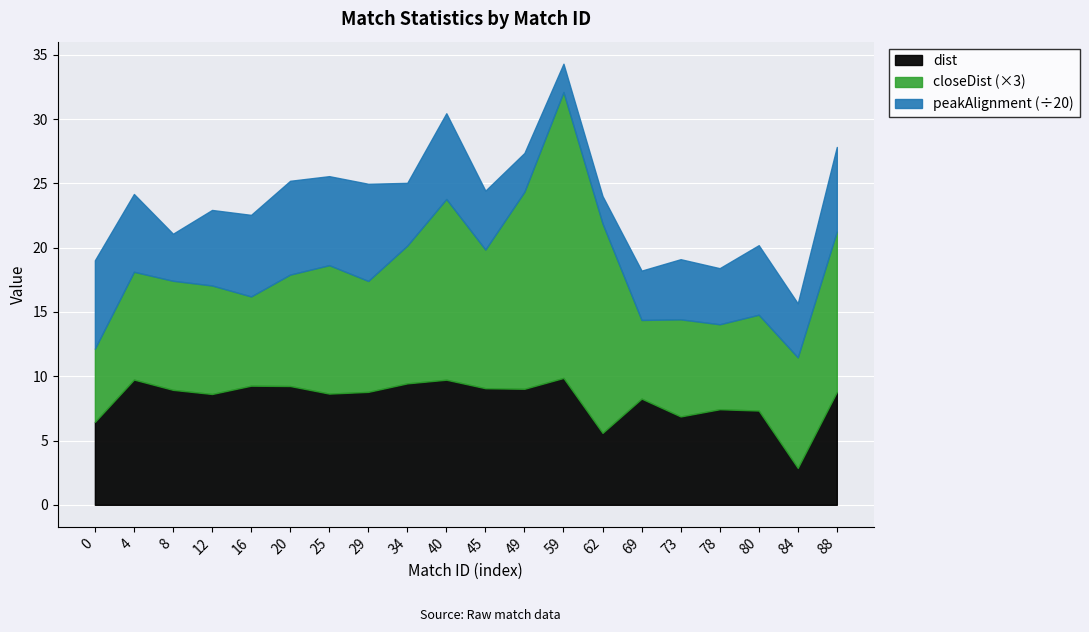

How many data points in peakAlignment are less than 108?

10